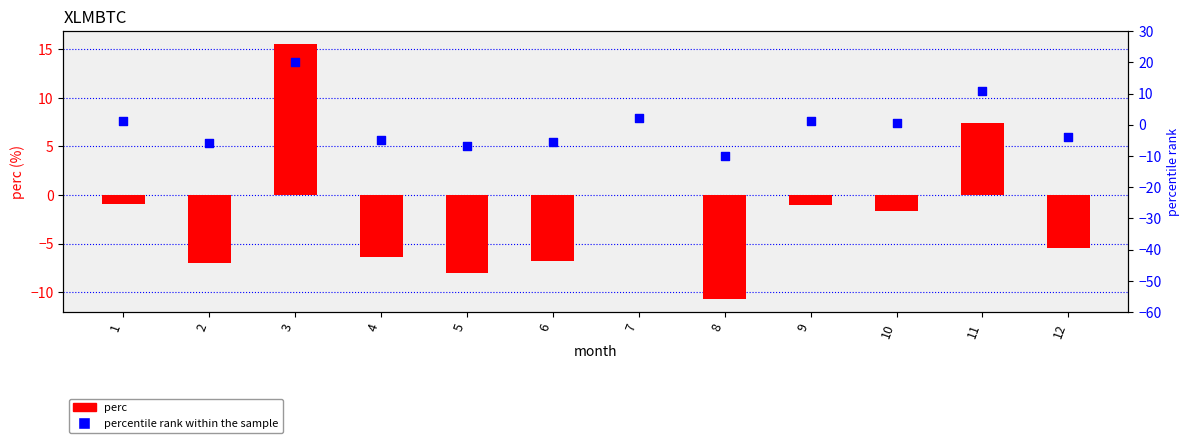

What are all the series names shown in the legend?

perc, percentile rank within the sample